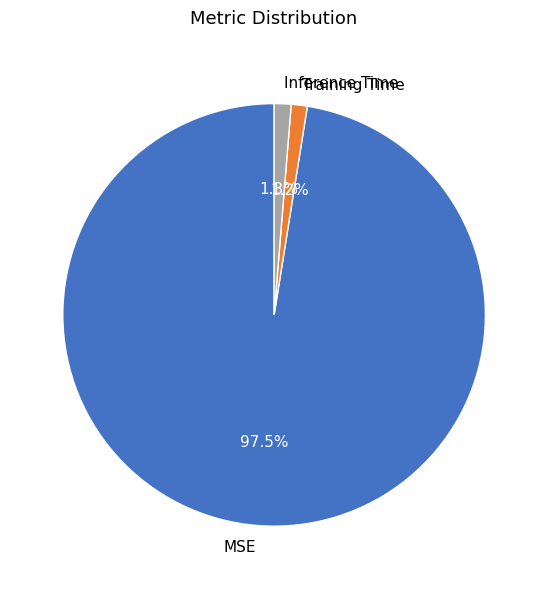

Which category has the biggest portion of the pie?

MSE